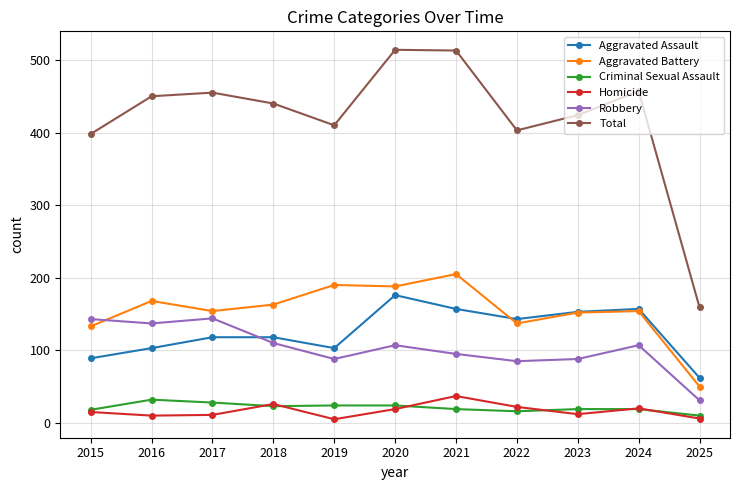

How many interior local peaks does the Robbery series have?

3